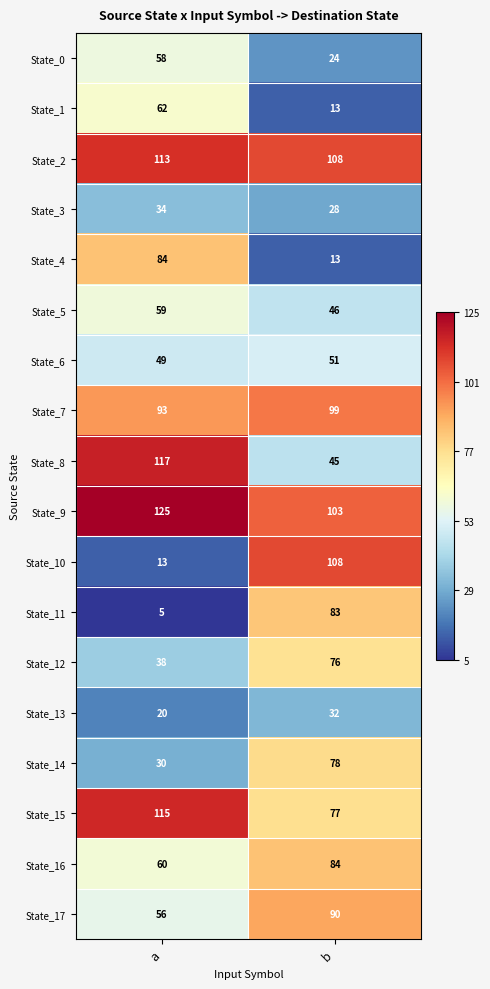

At which label is State_4 closest to 48?

b